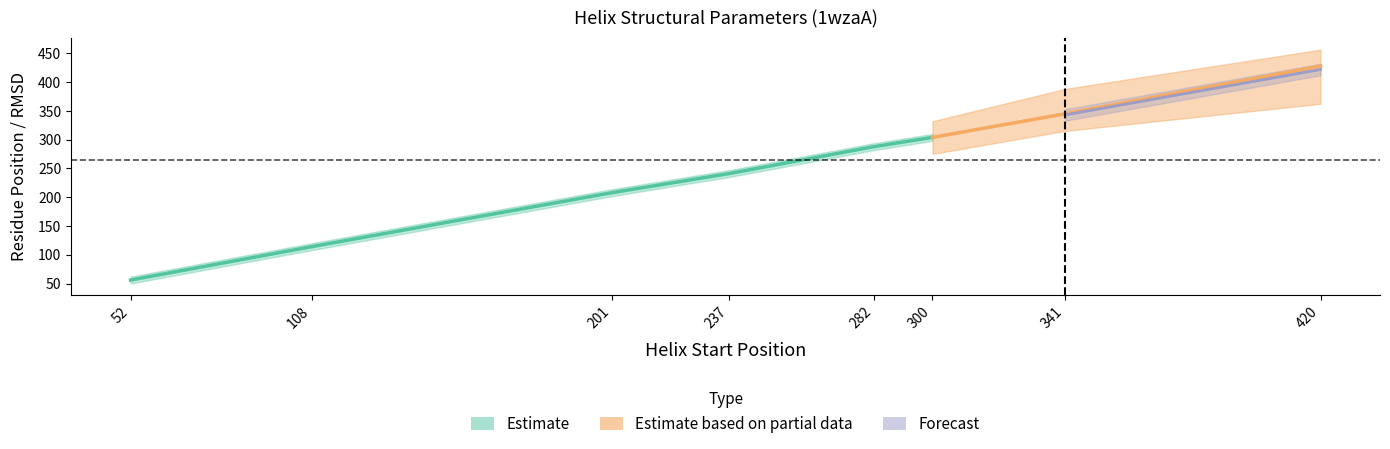

True or false: Kink_Position has a value of 345.0 at 341.

True